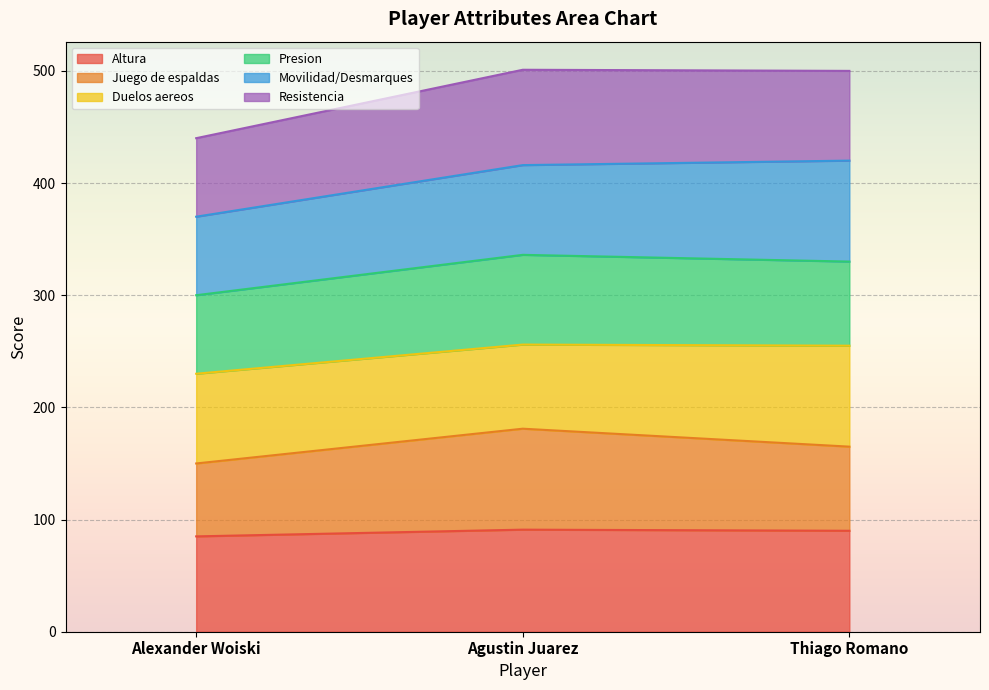

What is the total value across all series at Thiago Romano?

500